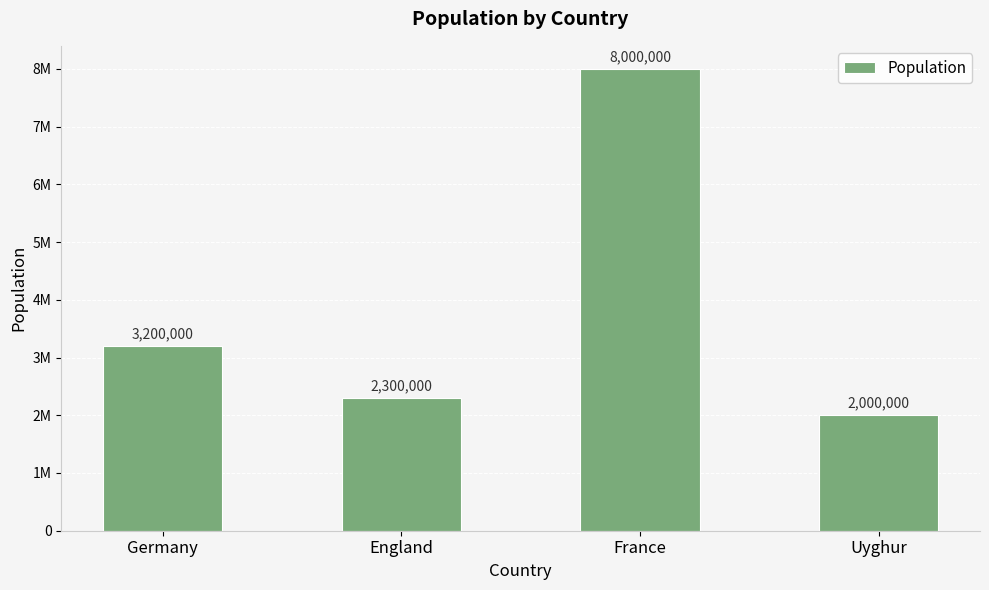

Reading left to right, transcribe all the data shown in this chart.

3200000	2300000	8000000	2000000